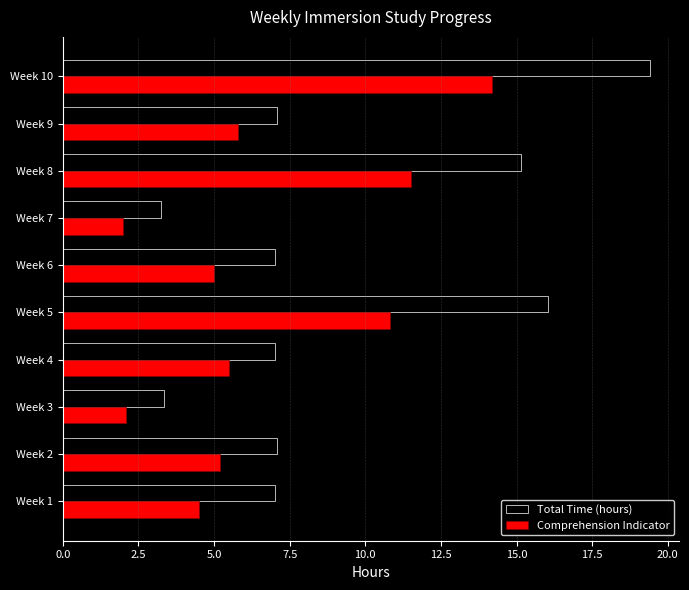

What is the difference between the maximum and minimum values in the Comprehension Indicator series?

12.2